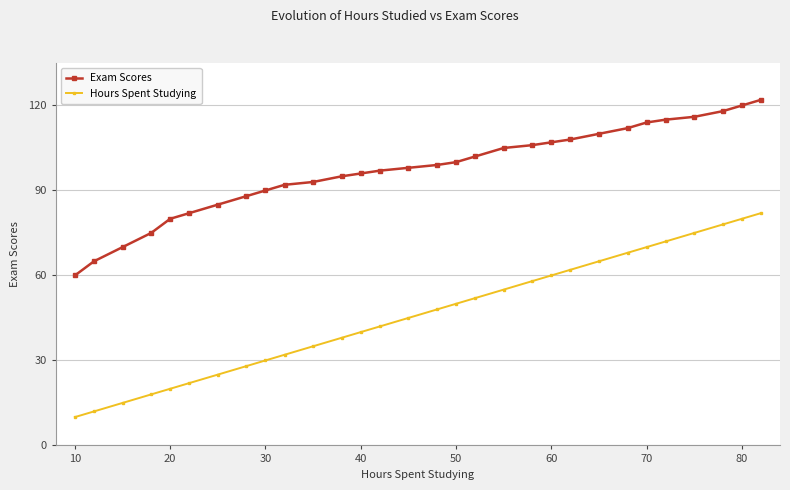

How many values in the Exam Scores series are below 99?

15